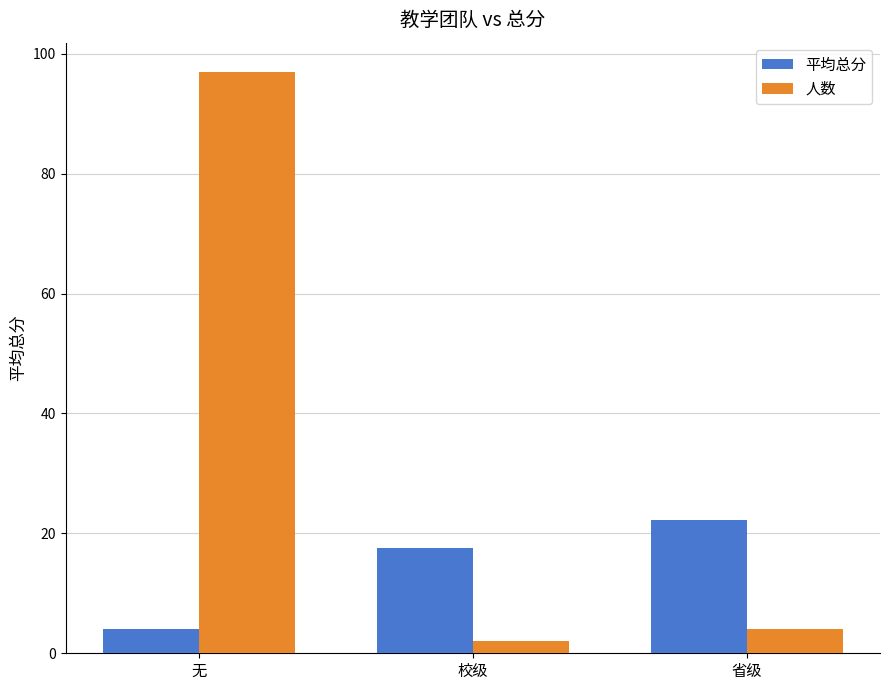

How many data points in 人数 are less than 4?

1